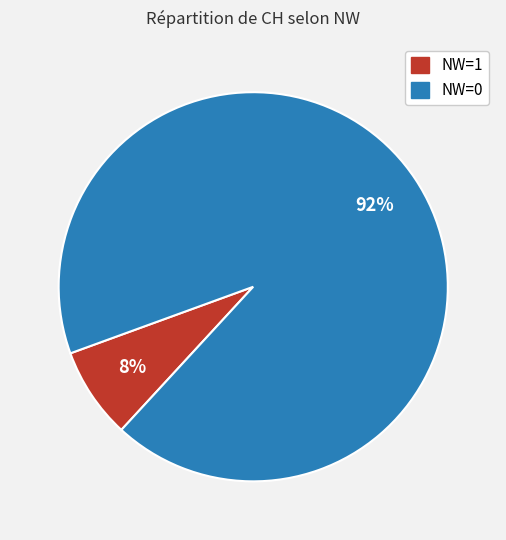

Is there any slice that represents more than half of the pie?

Yes